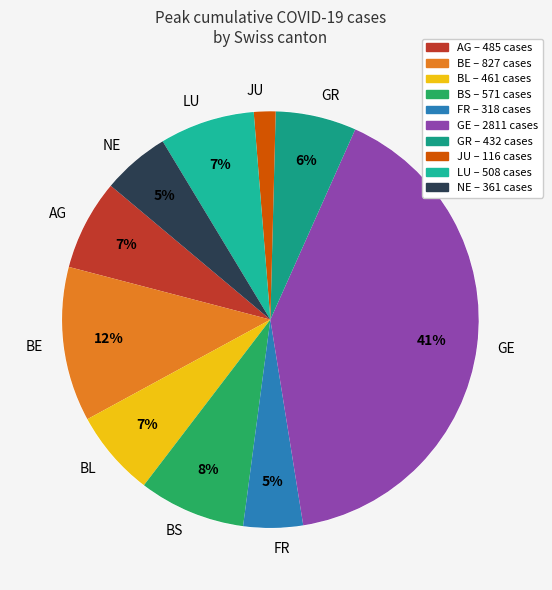

The NE slice represents 20% of the pie. True or false?

False